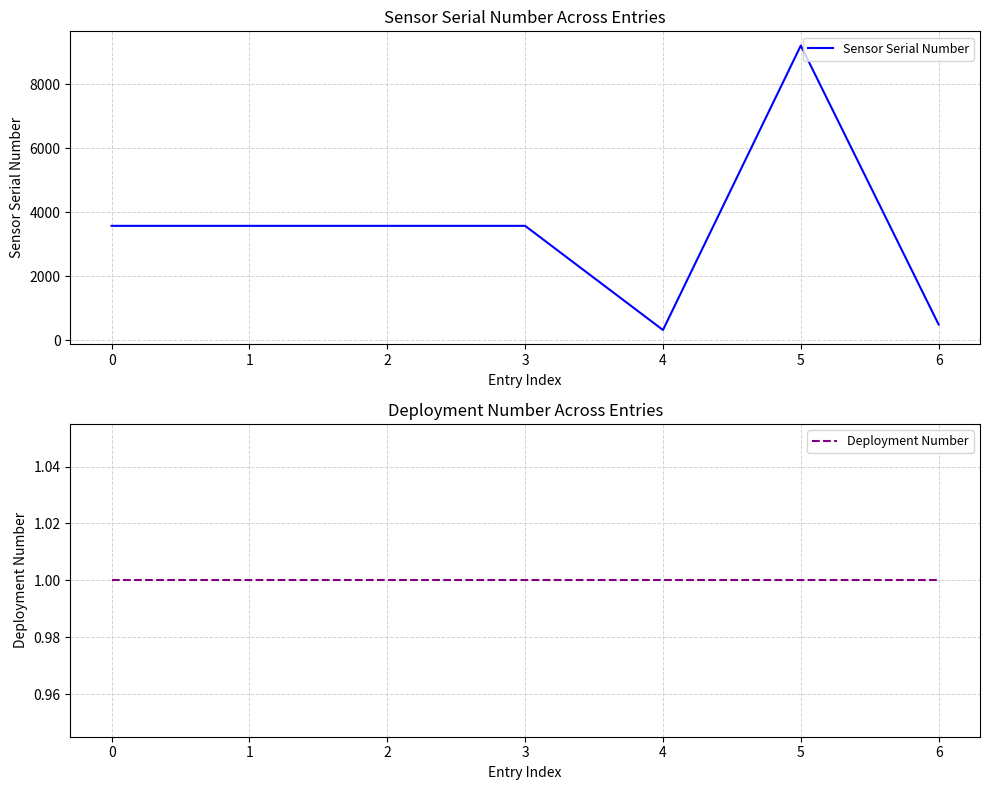

True or false: Deployment Number and Sensor Serial Number cross at least once.

False